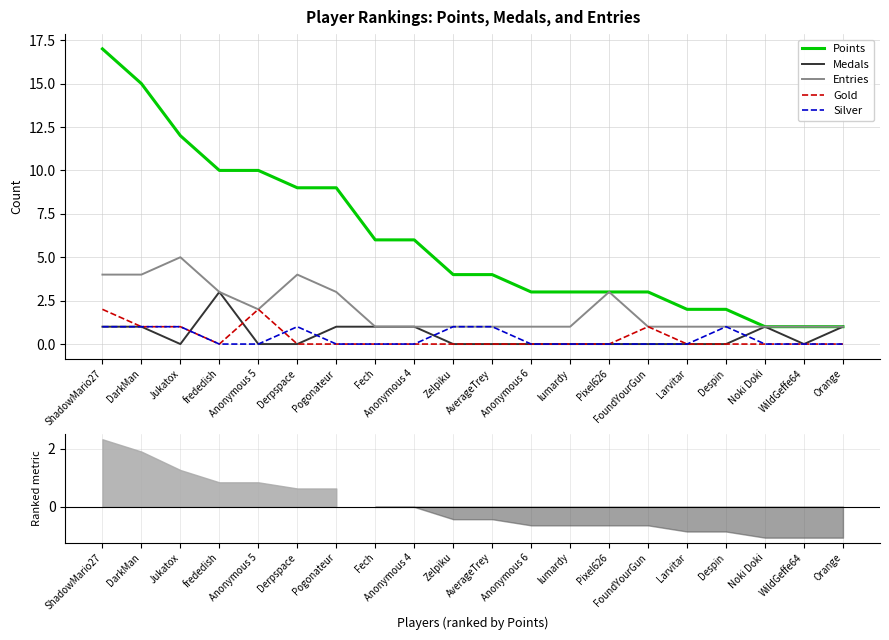

At which label does Medals reach its minimum?

Jukatox